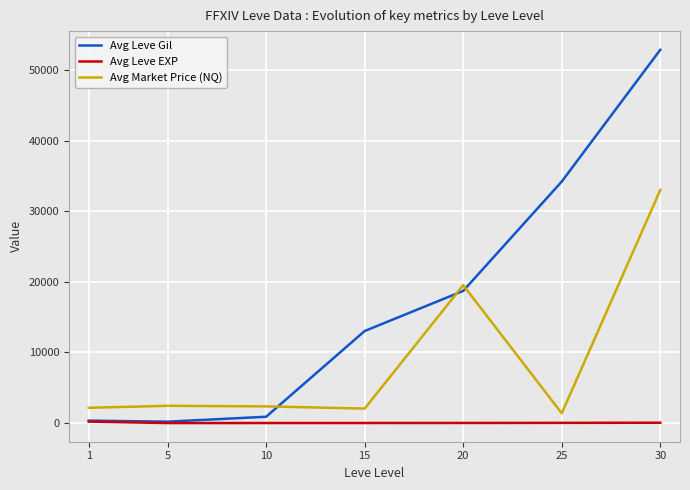

Rank the series by their average value, from highest to lowest.

Avg Leve Gil, Avg Market Price (NQ), Avg Leve EXP